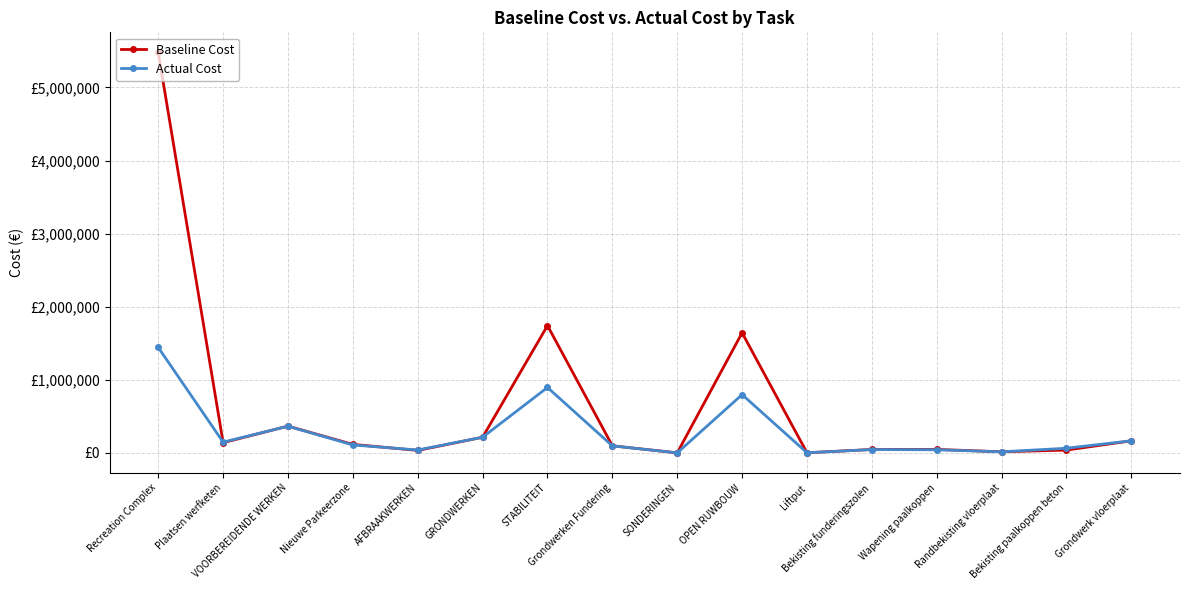

What are all the series names shown in the legend?

Baseline Cost, Actual Cost